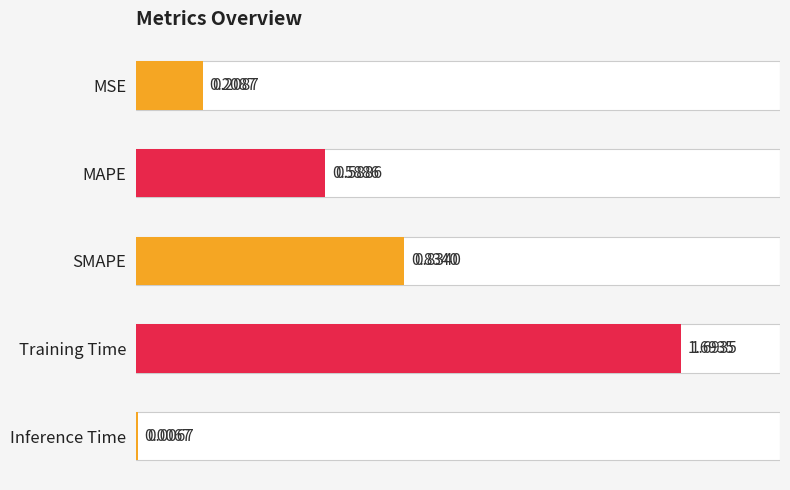

Is it true that the value at Training Time is 3.0?

False